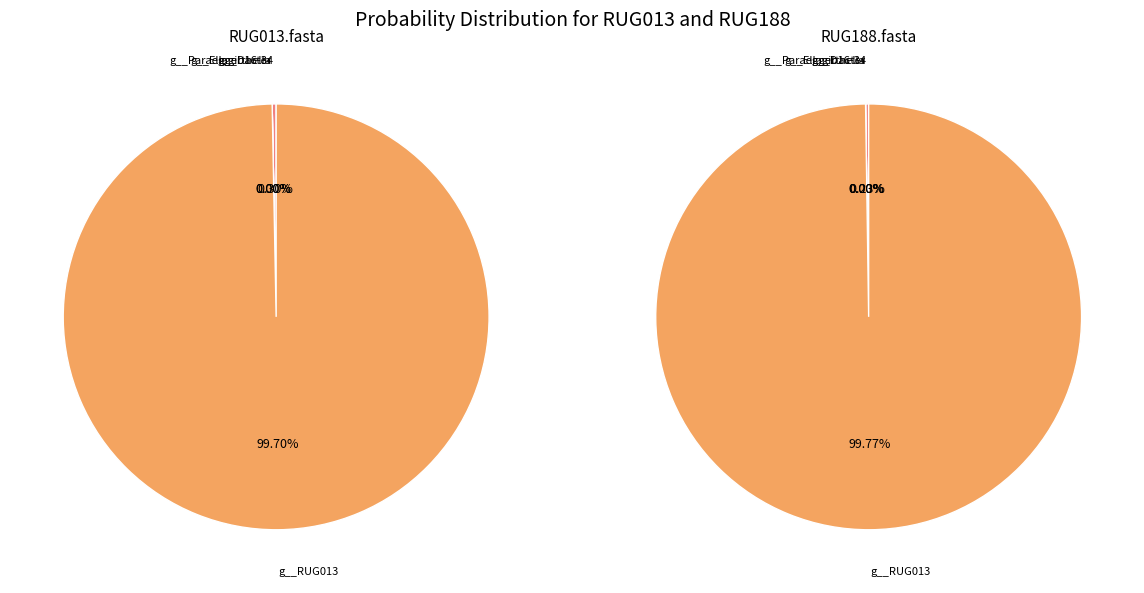

True or false: g__Ellagibacter accounts for 1% of the total.

False